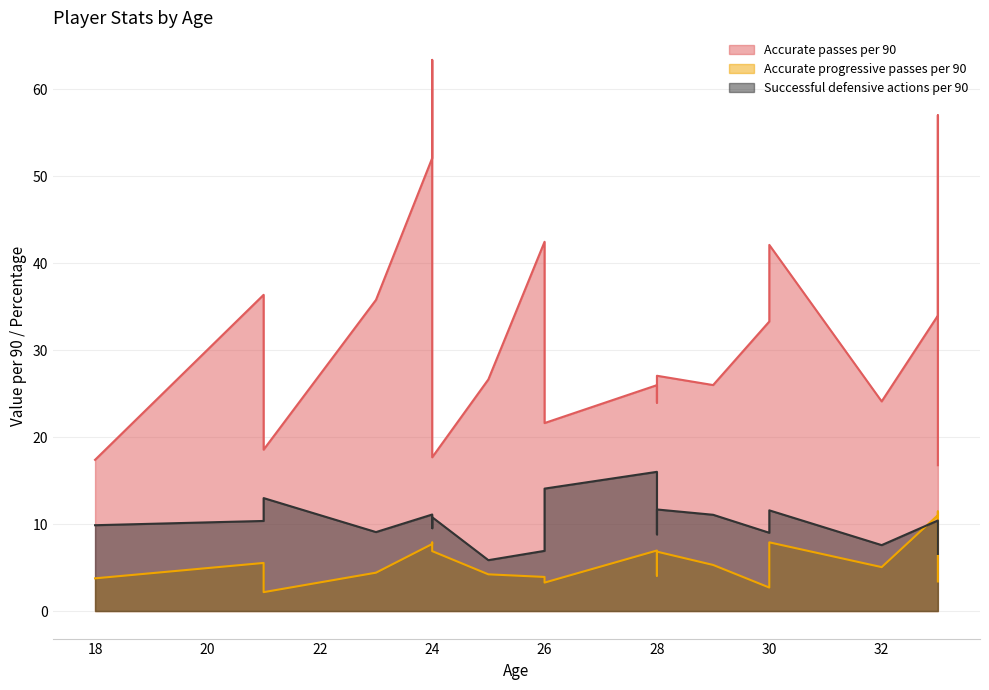

What is the maximum value for Accurate progressive passes per 90?

11.4